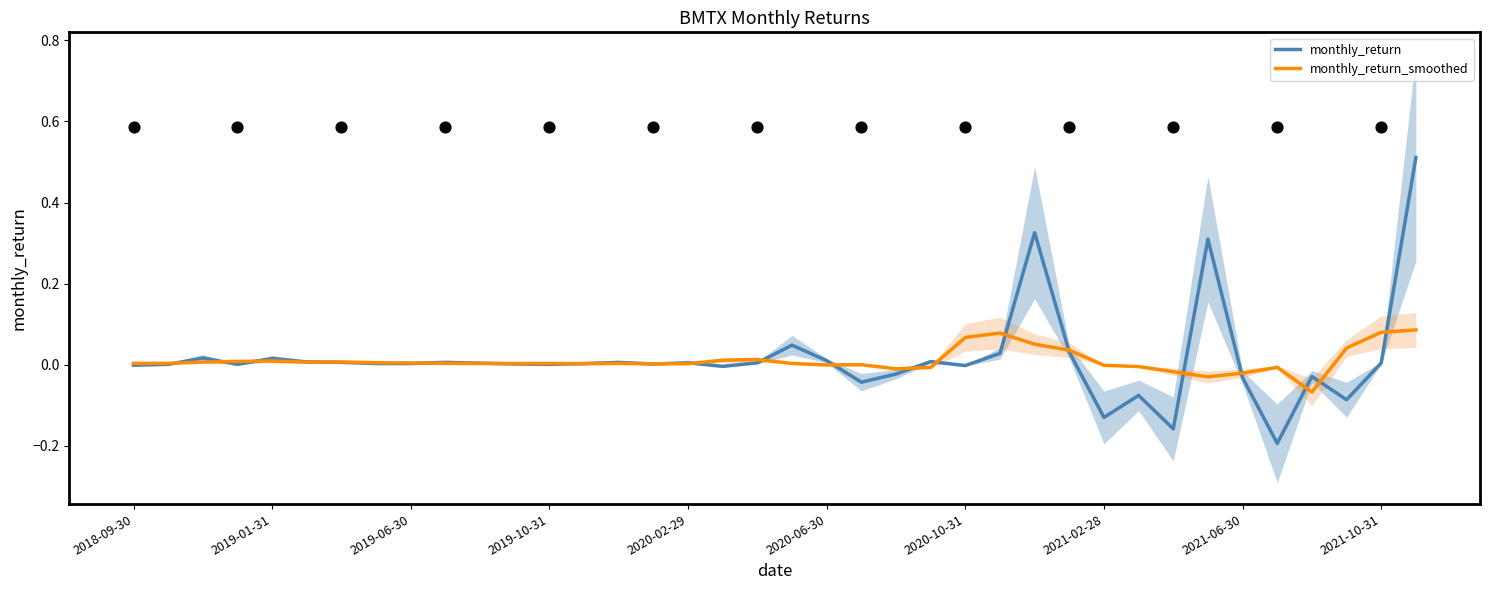

Which series contains the highest Y value?

monthly_return